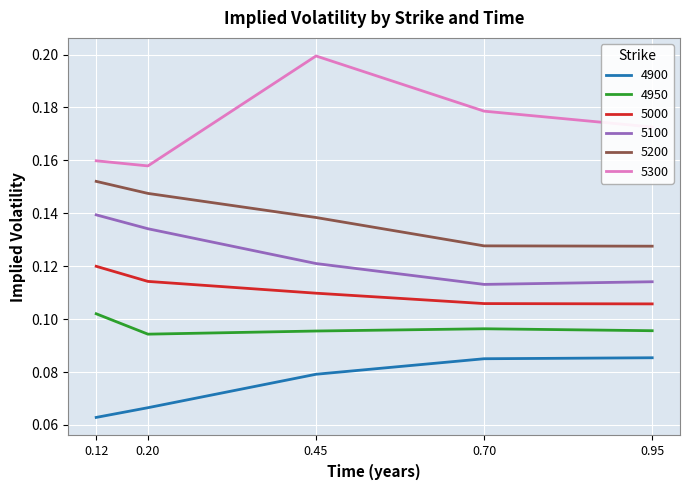

How many lines are shown in the chart?

6